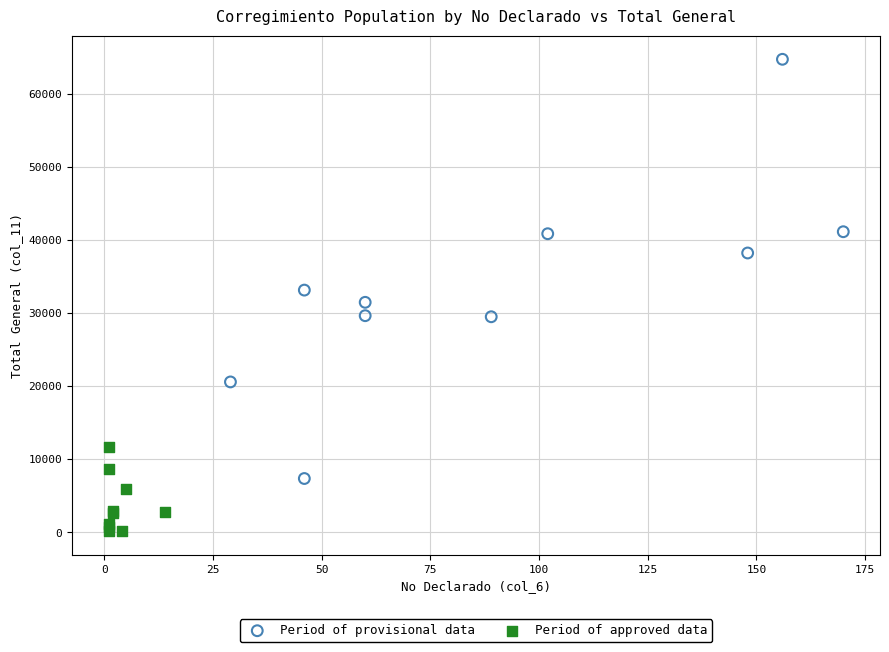

Which series contains the lowest Y value?

Period of approved data